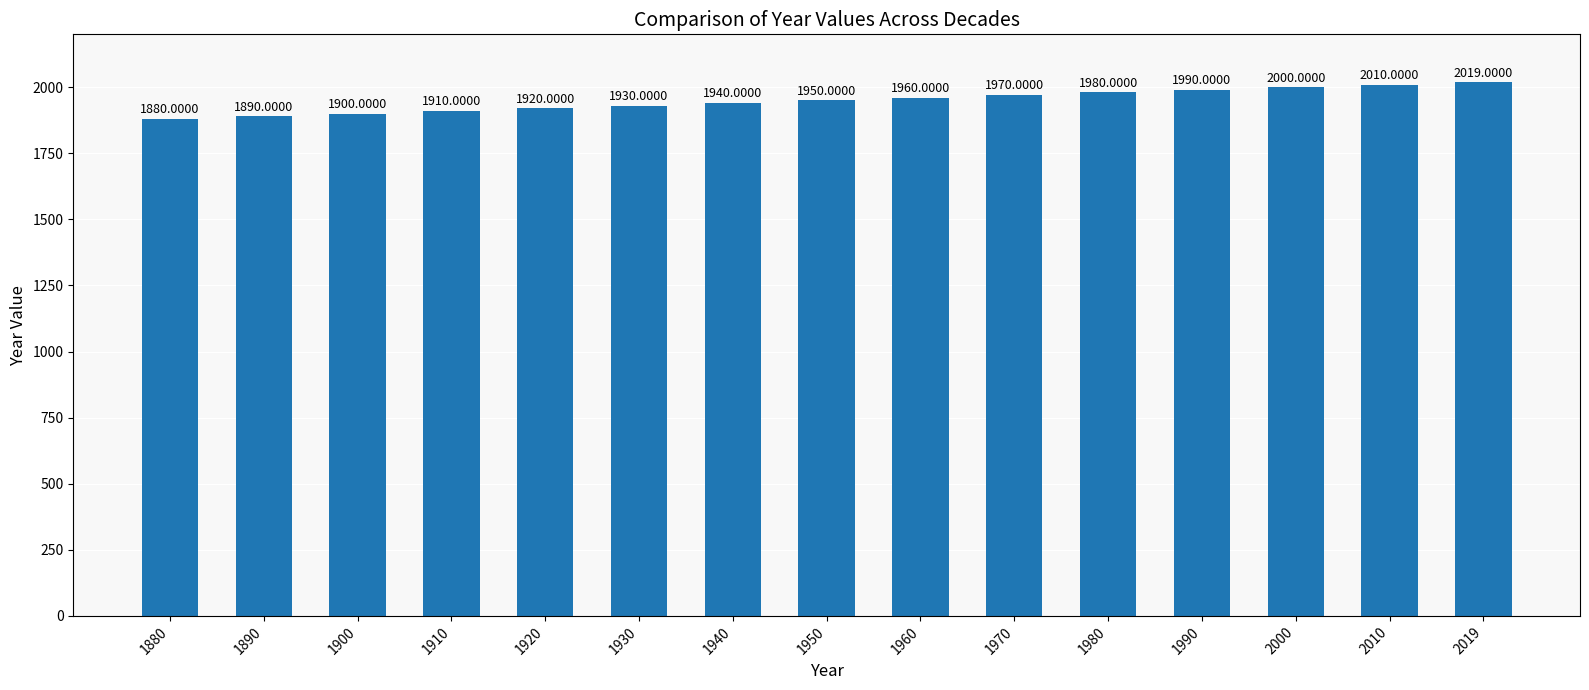

Is it true that the value at 1970 is 482?

False